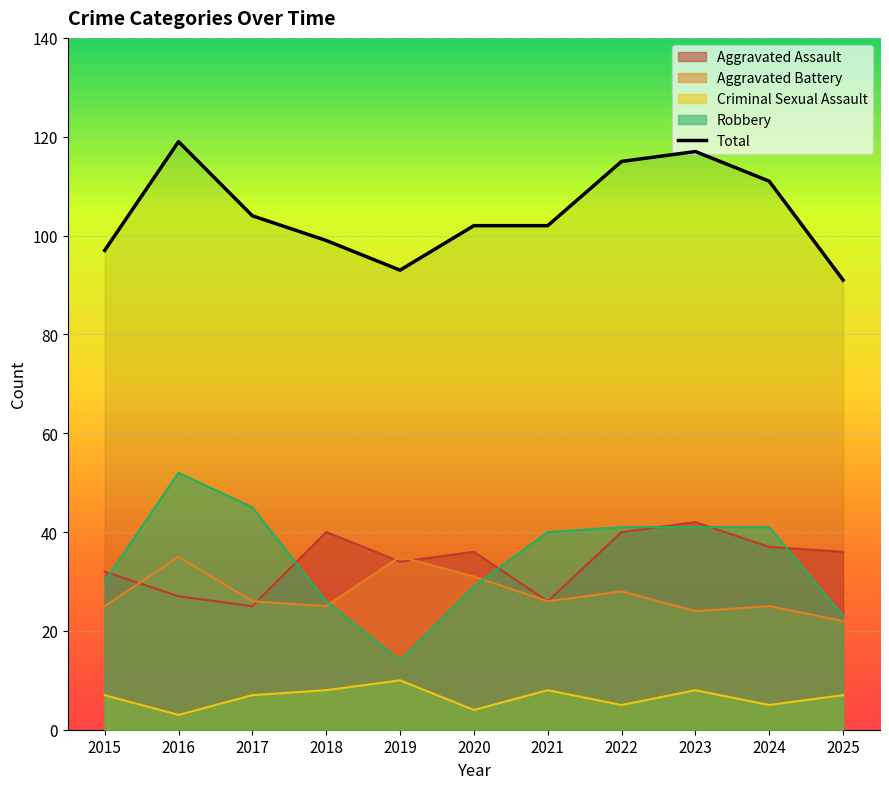

Count the number of values greater than 102.

5